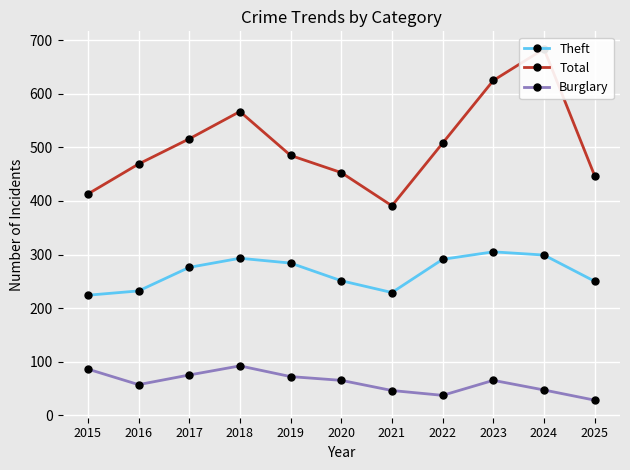

Count the number of categories in the chart.

11